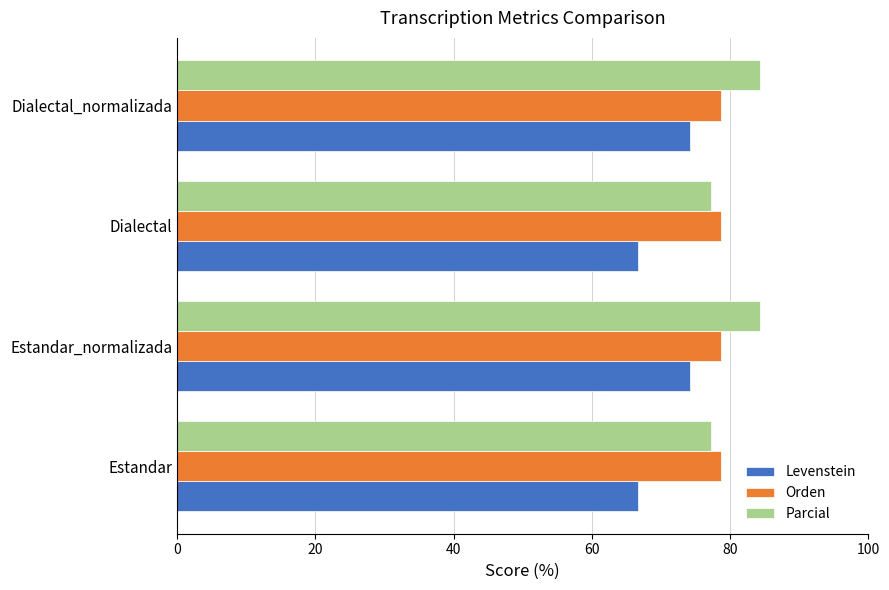

Is it true that Parcial equals 116.4 at Estandar_normalizada?

False